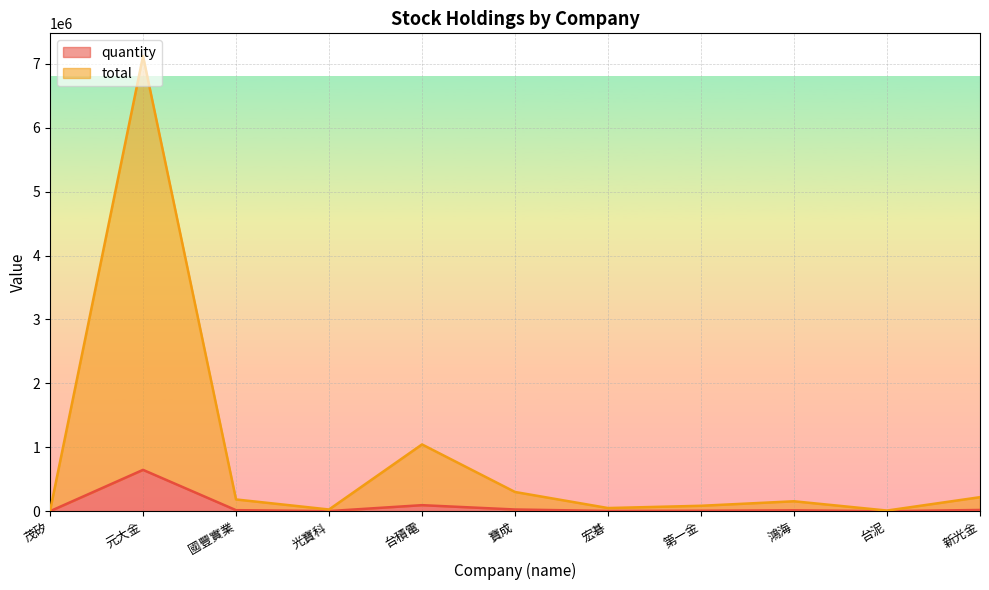

What is the value of the quantity point at the 5th from the left?

95000